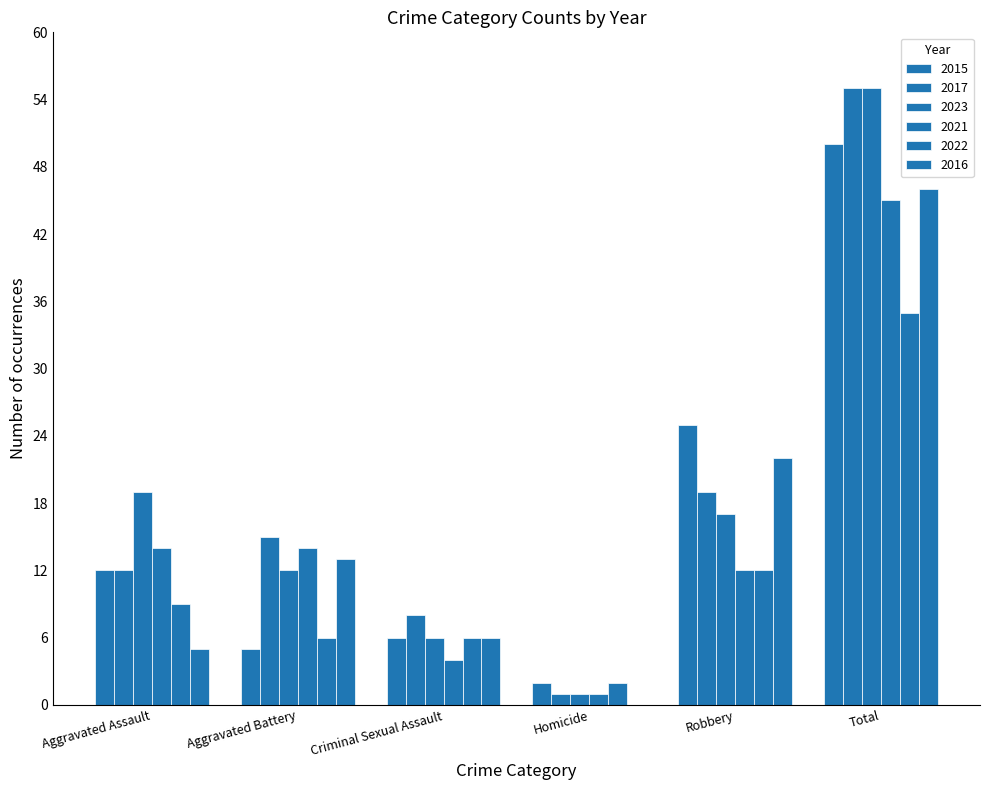

What is the highest value of the 2017 series?

55